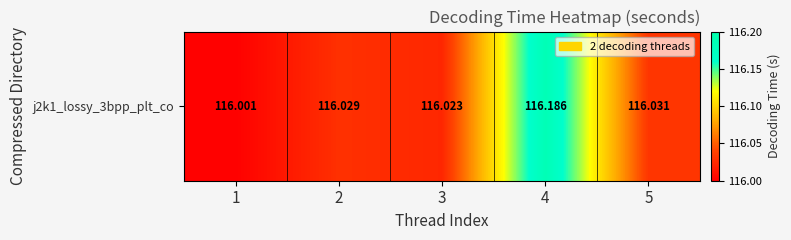

Reading right to left, extract all data points from this chart.

5=116.0	4=116.2	3=116.0	2=116.0	1=116.0